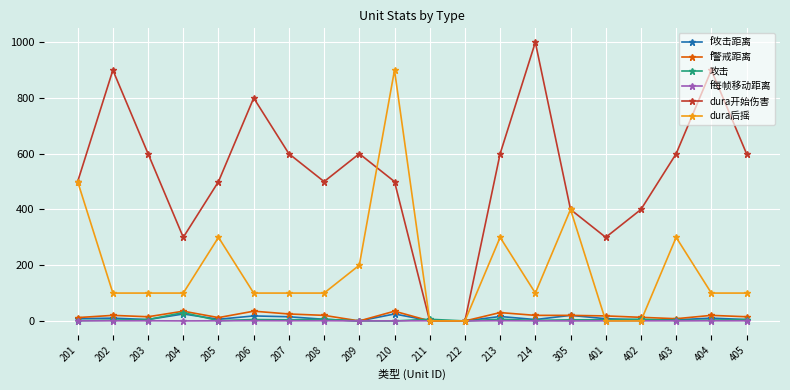

At which category does dura开始伤害 reach its first local peak?

202